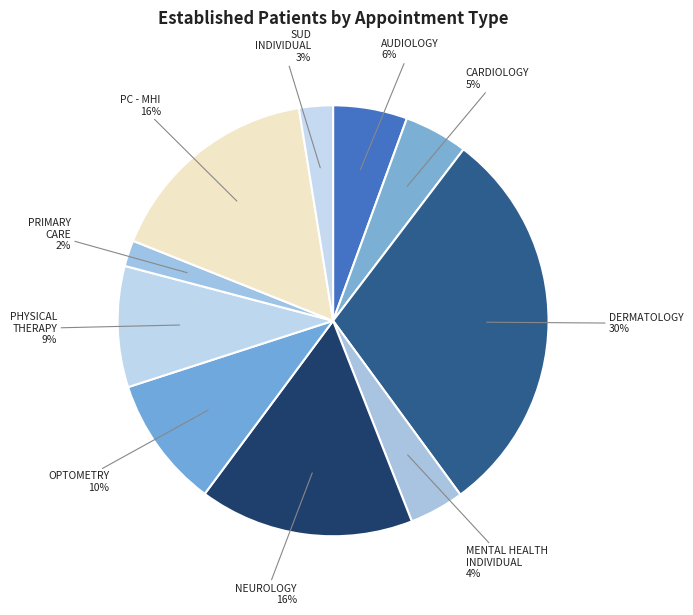

How many segments does this pie chart have?

10